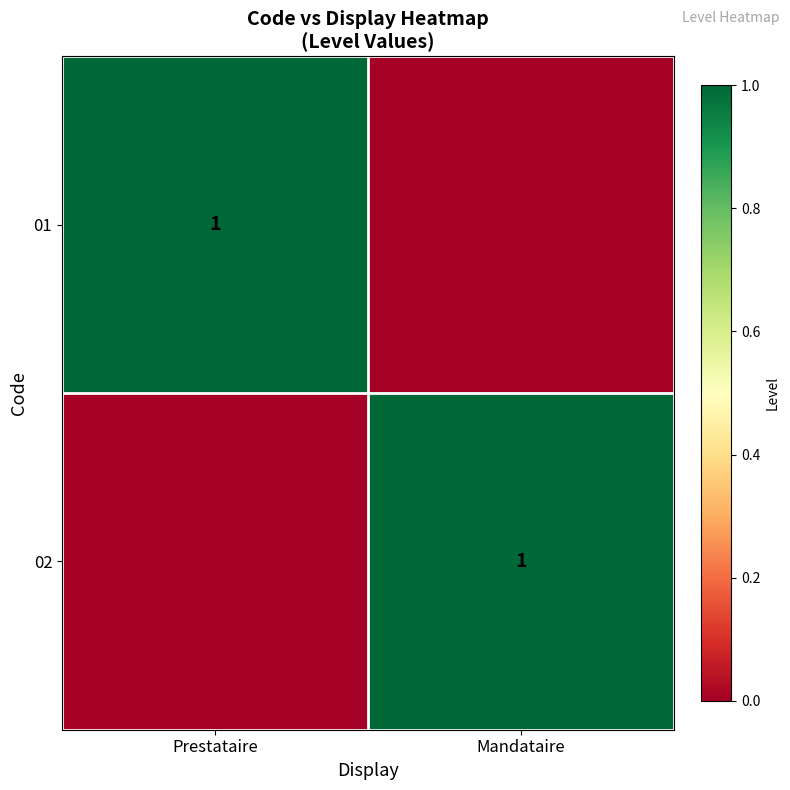

The value of 01 at Prestataire is 1. True or false?

True